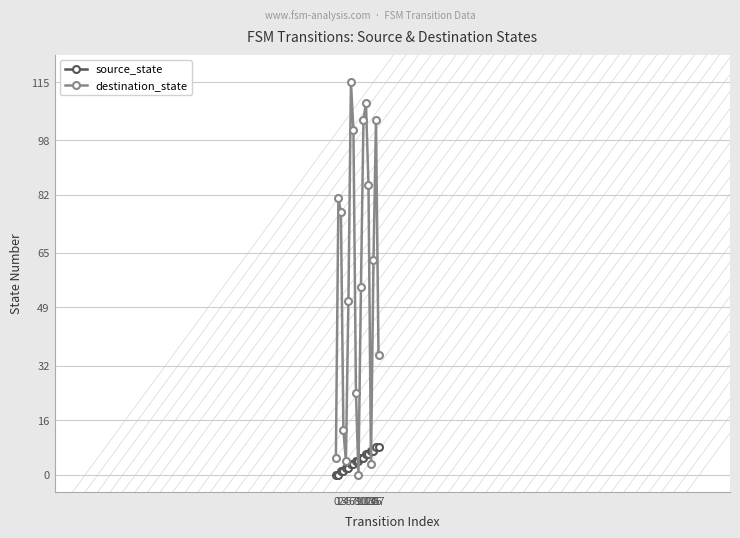

Rank the series by their maximum value, from lowest to highest.

source_state, destination_state